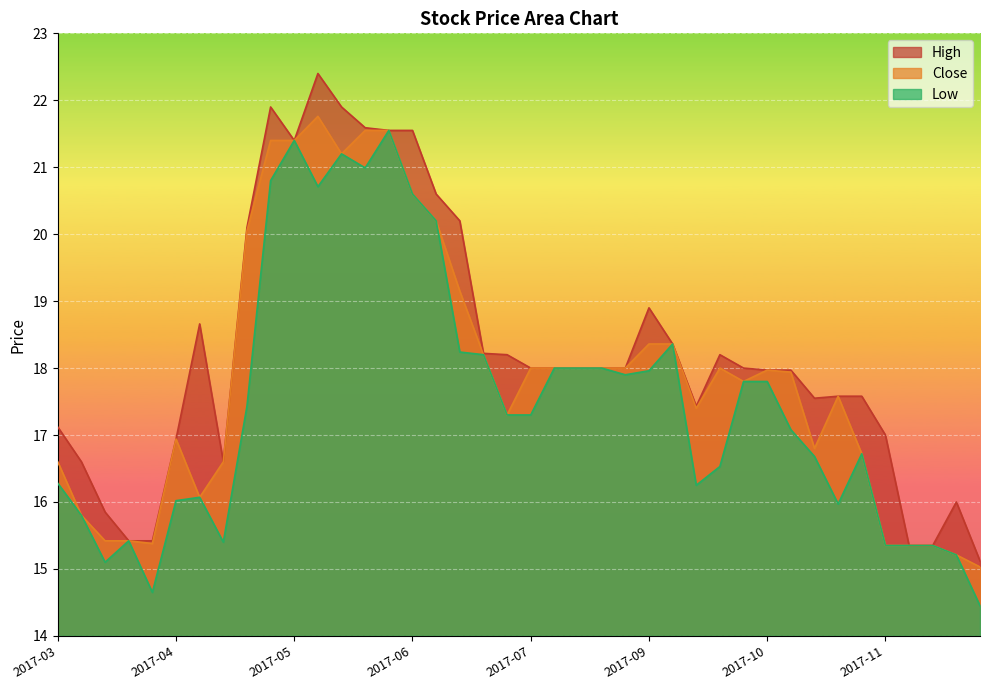

How many data points in Low are above 17?

22